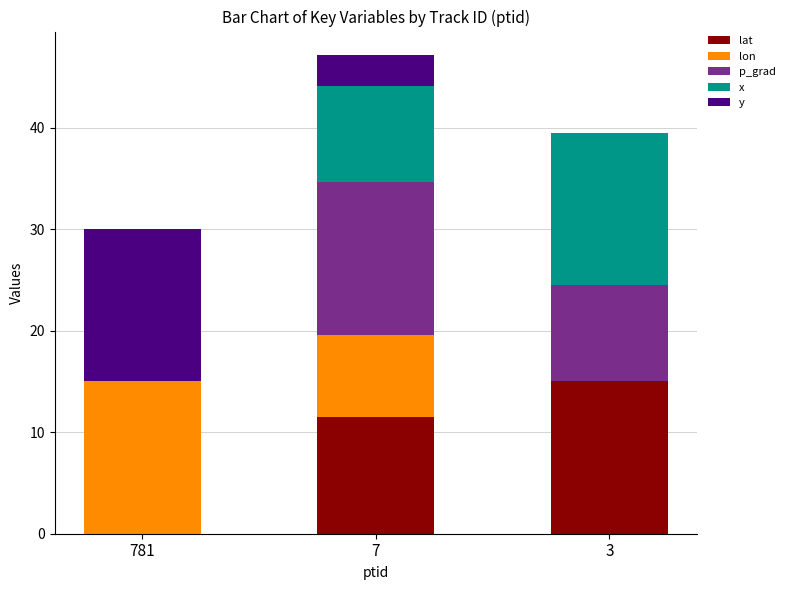

Is it true that lat equals 11.5 at 7?

True